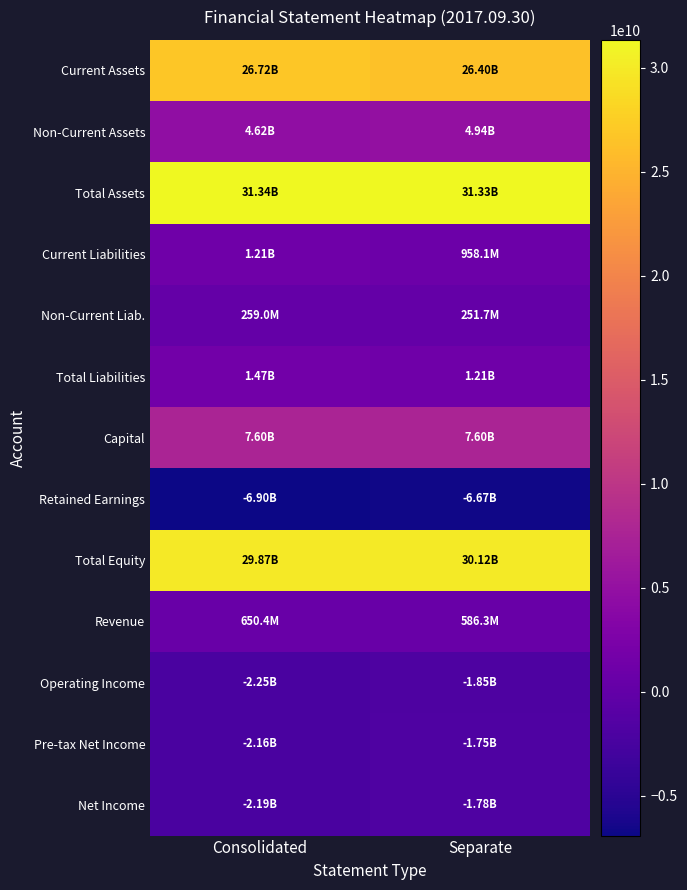

Between Consolidated and Separate, which is larger?

Consolidated